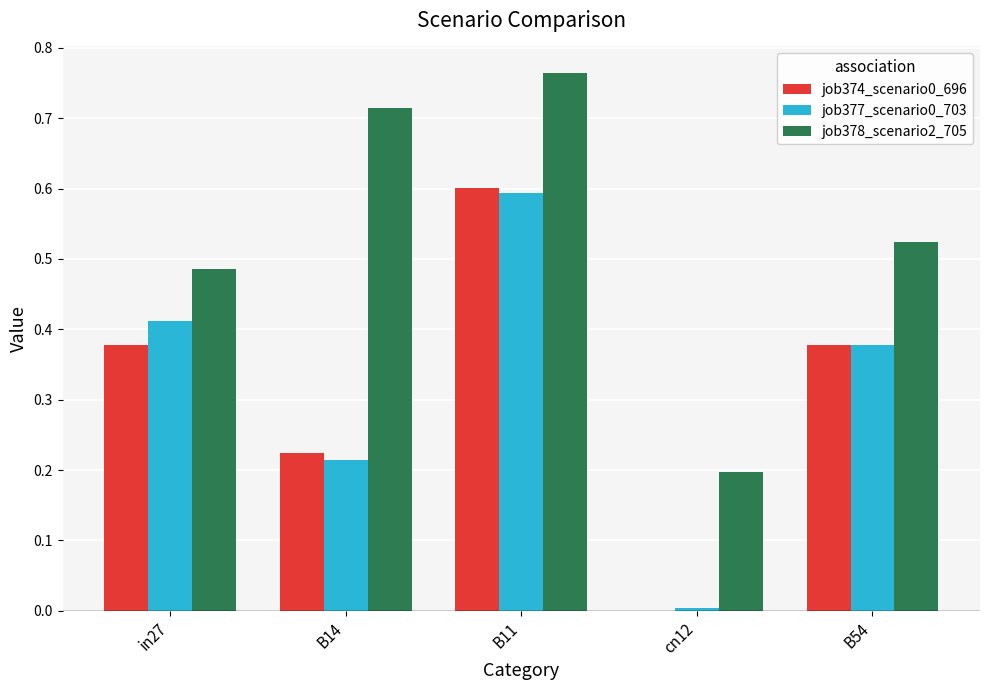

Does the chart contain stacked bars?

No